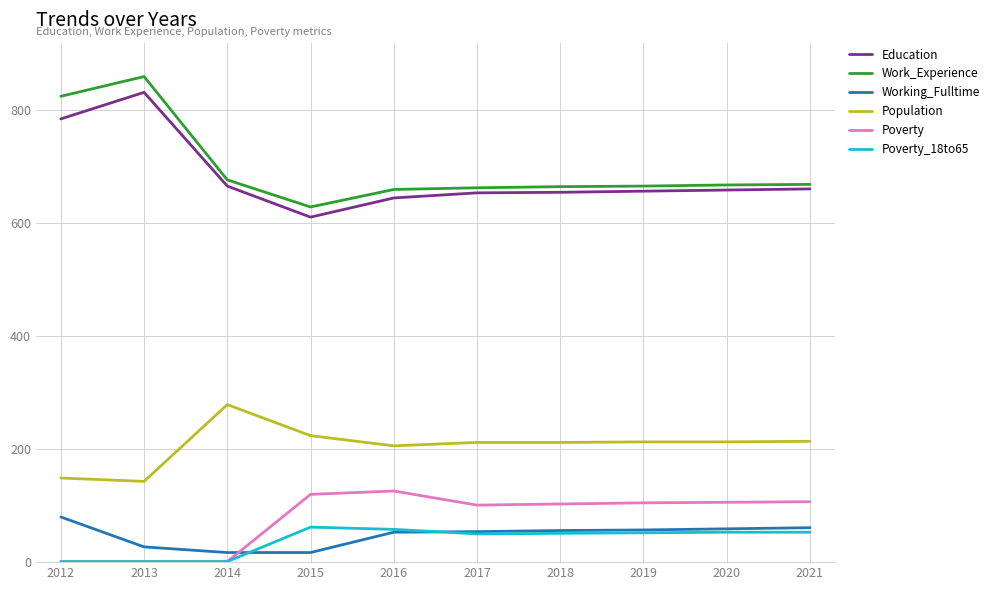

True or false: Population and Poverty intersect in this chart.

False